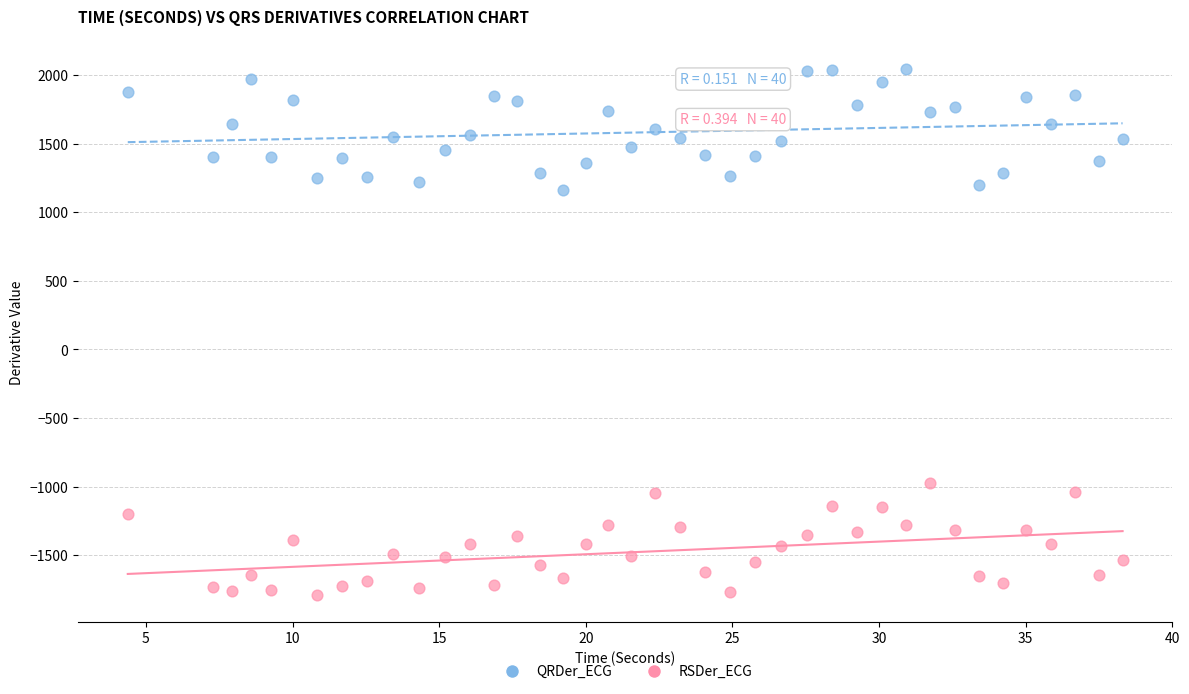

Across all data points, what is the range of X values (max minus min)?

33.9